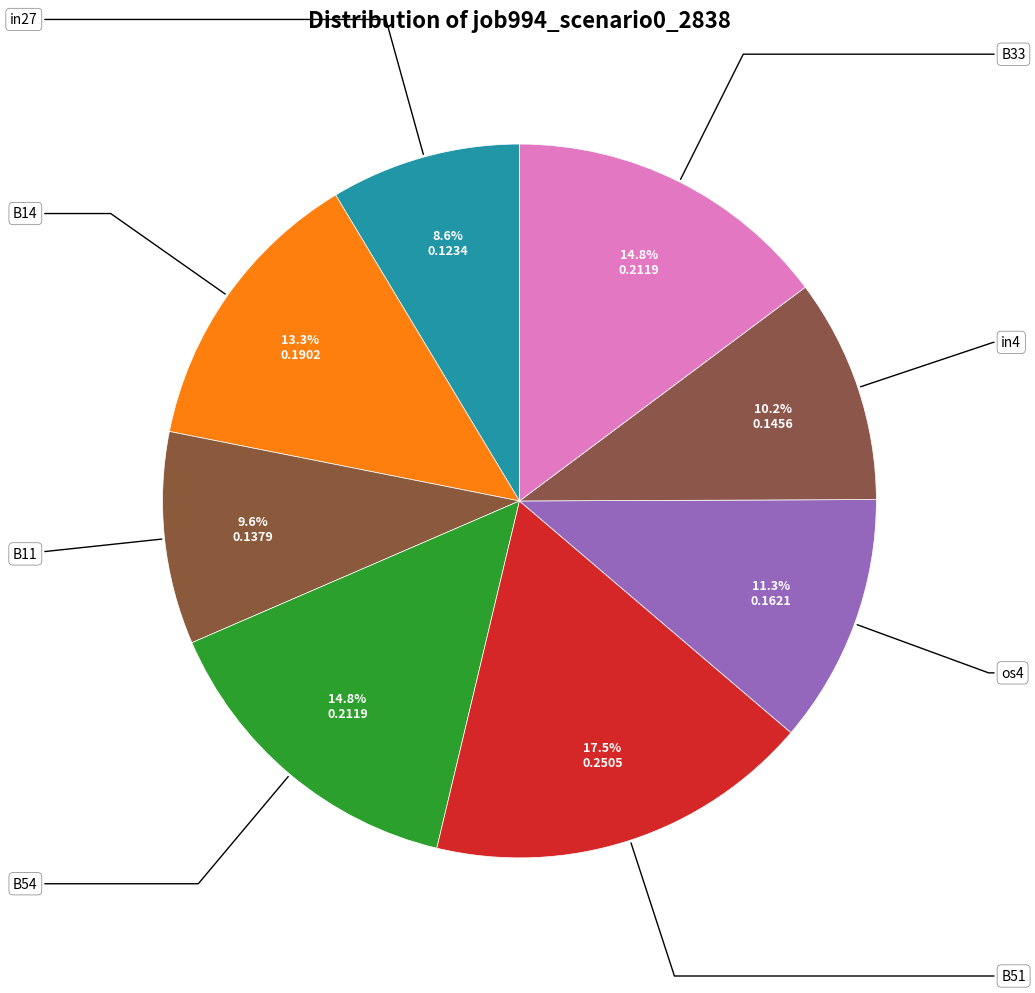

Do B14 and in4 together represent more than half of the pie?

No